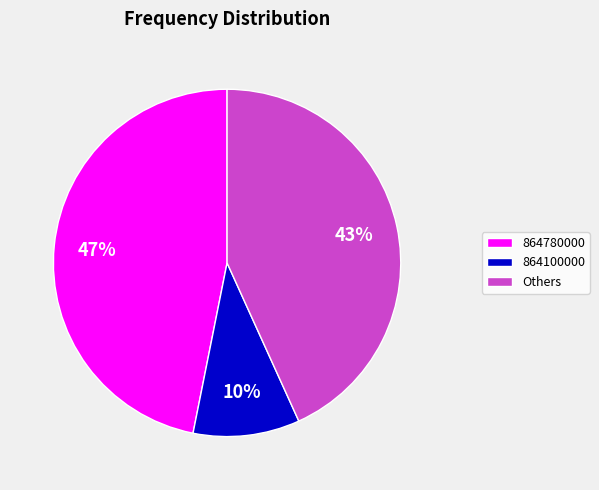

Is the sum of 864780000 and 864100000 greater than half?

Yes